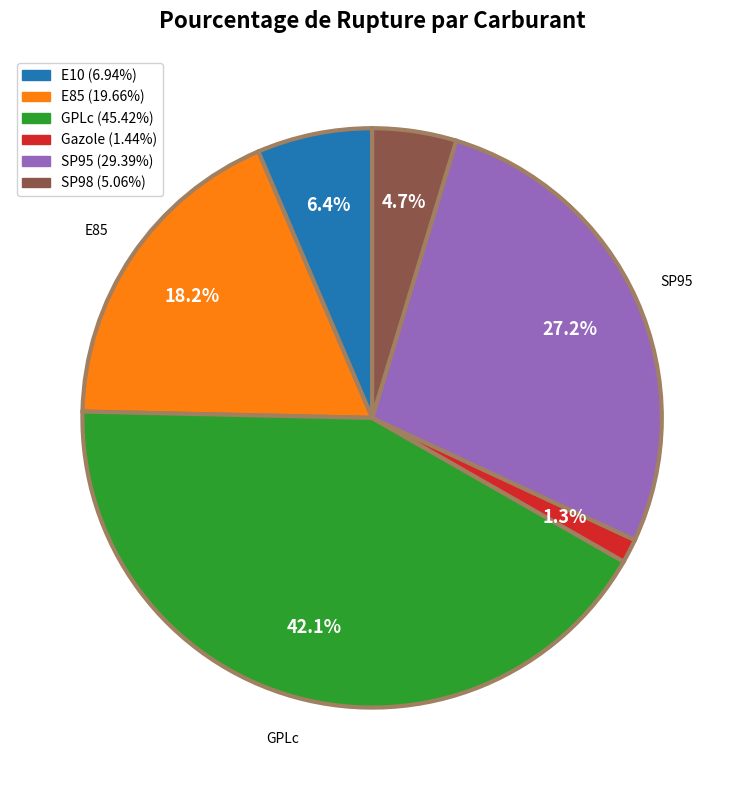

What is the largest slice in the pie chart?

GPLc